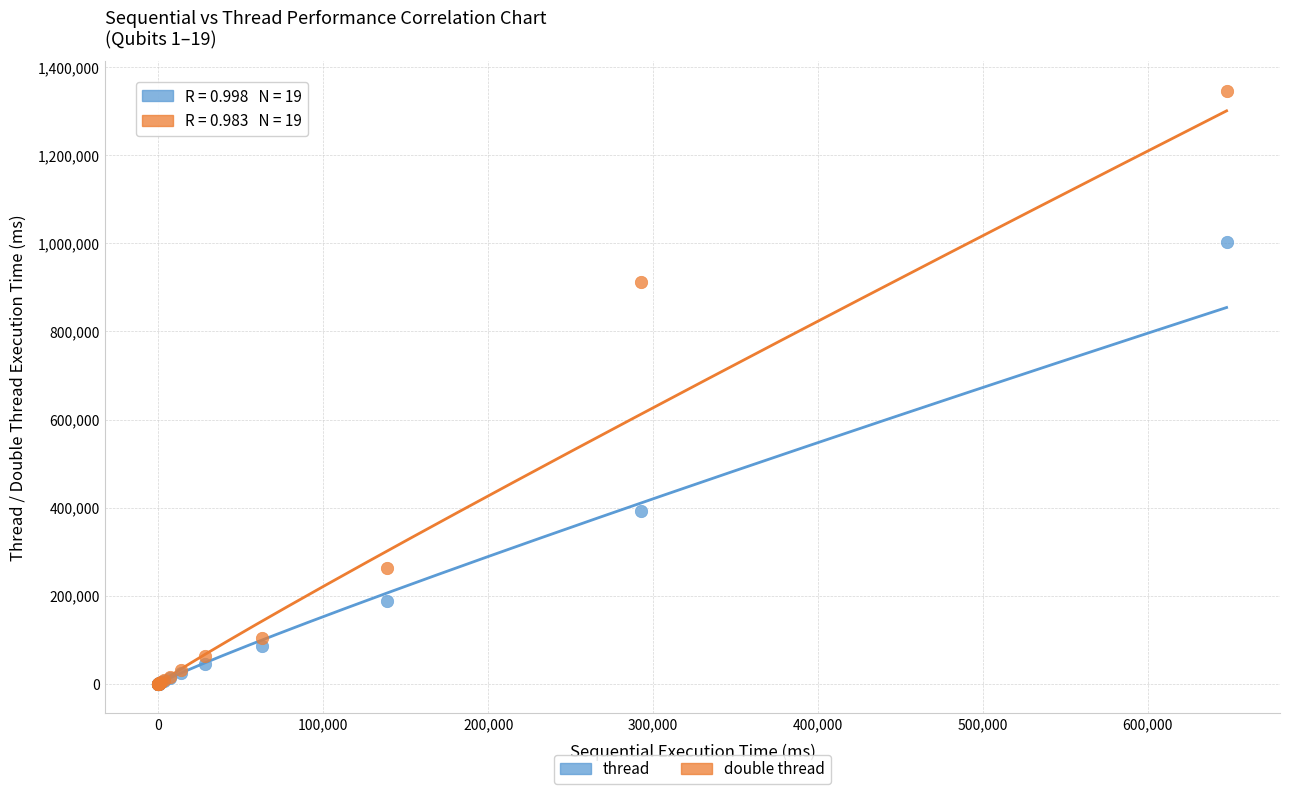

Which series has the widest spread of Y values?

double thread